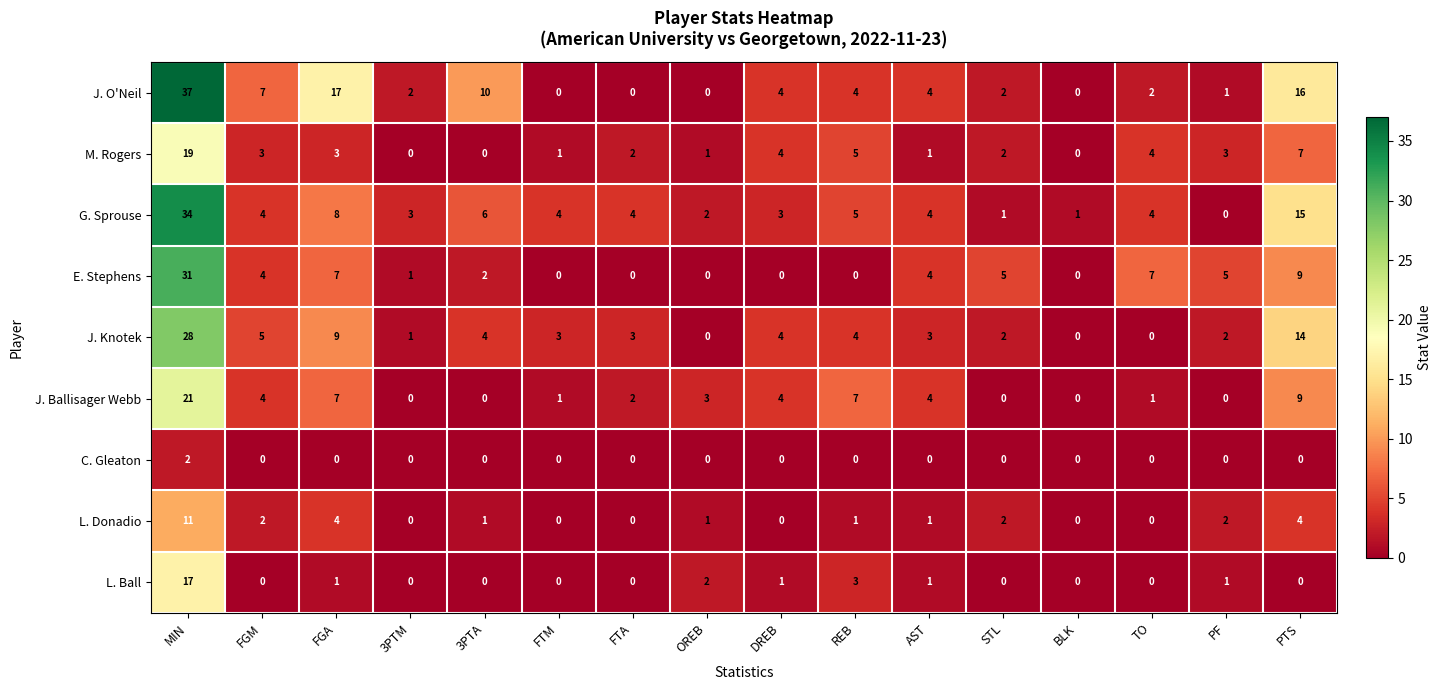

Where does the M. Rogers series first go above 3?

MIN